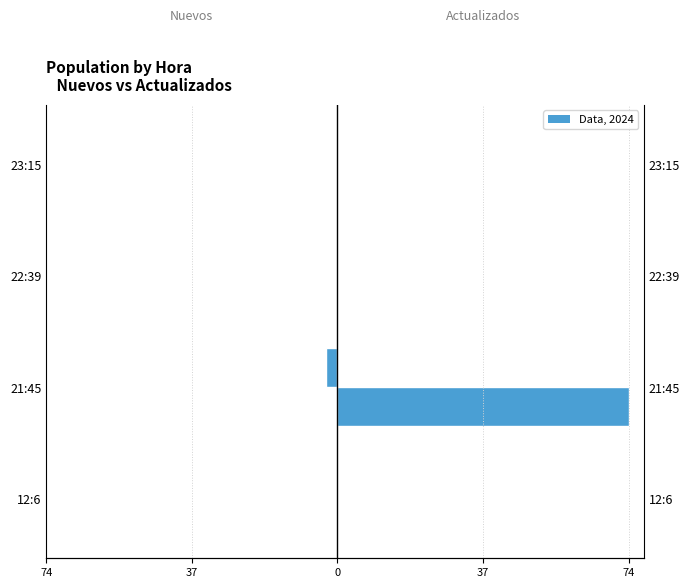

What is the average value of the Nuevos series?

-1